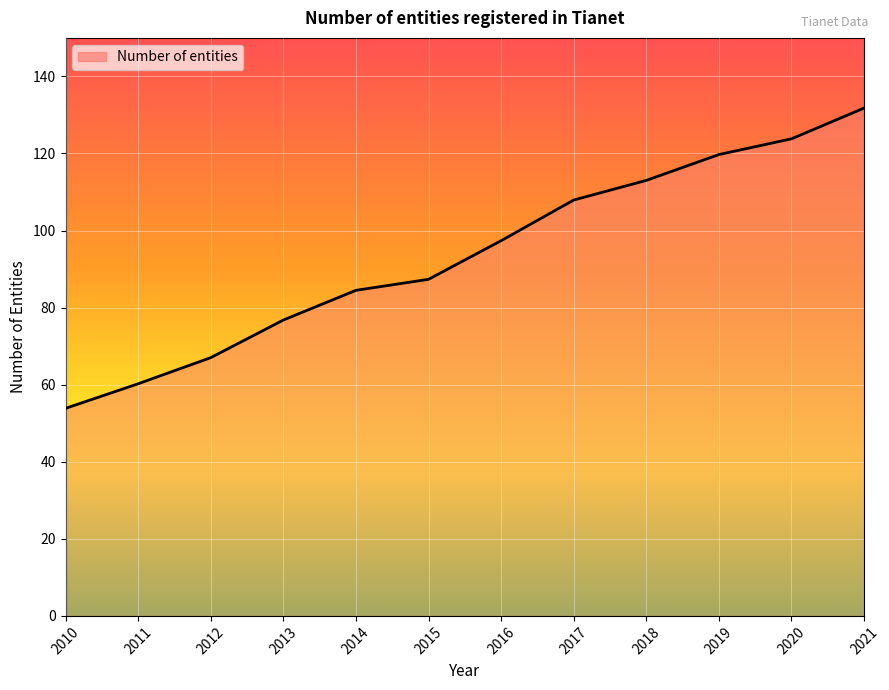

How many lines are shown in the chart?

1